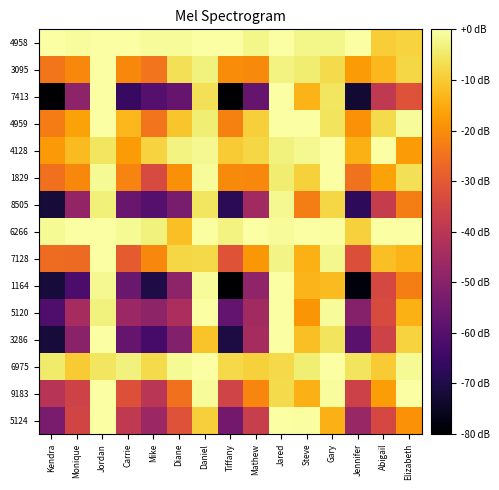

How many series are shown in this chart?

15